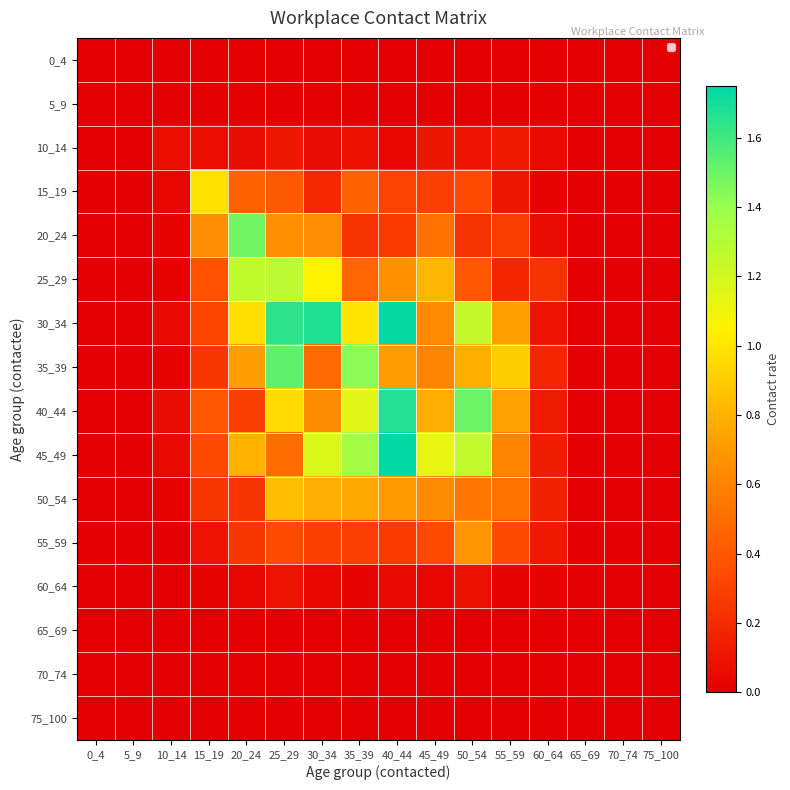

Which label corresponds to the smallest value in the chart?

0_4